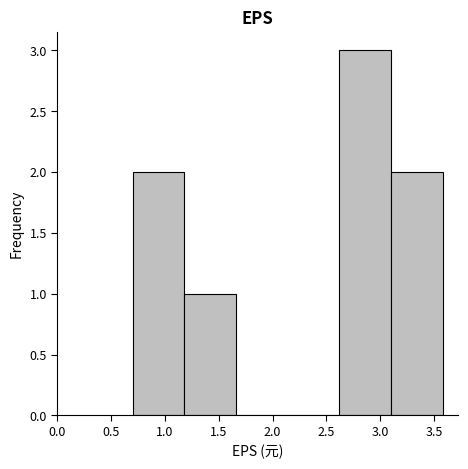

What is the height of the bar covering 3.10 to 3.58 on the x-axis? Neither the bar edges nor the heights are printed on the chart, so give them approximately, as read against the axes.

2